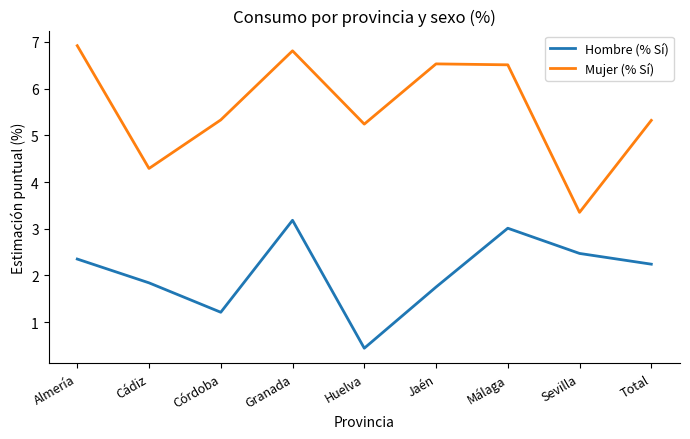

What is the sum of all Mujer (% Sí) values?

50.3